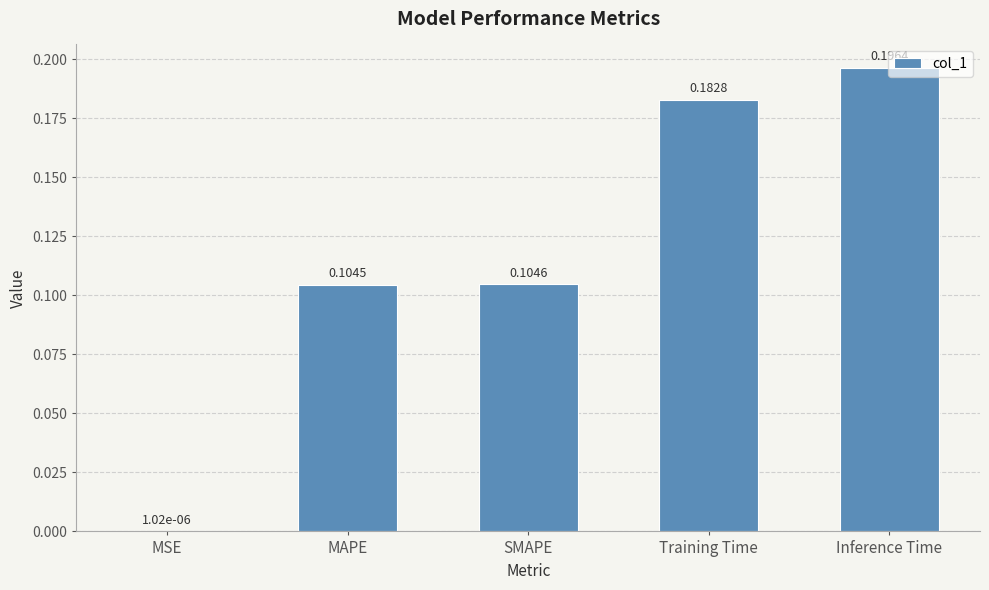

At which category does the chart reach its peak across all series?

Inference Time